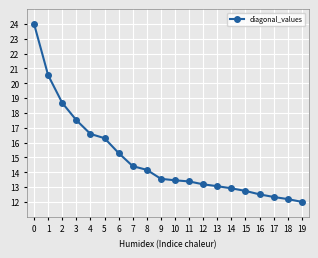

Between 8 and 6, which is larger?

6